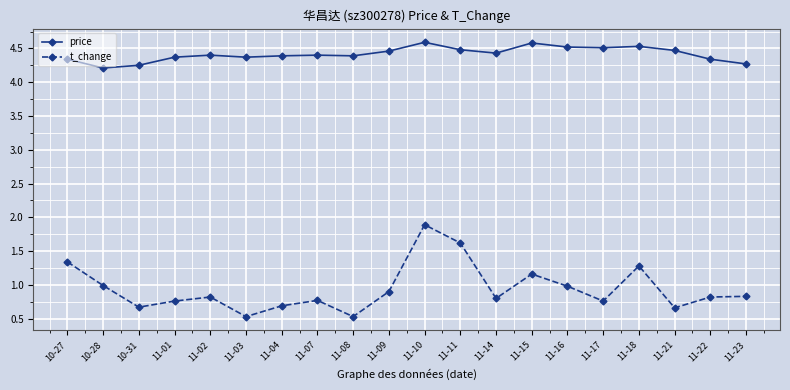

True or false: t_change and price intersect in this chart.

False